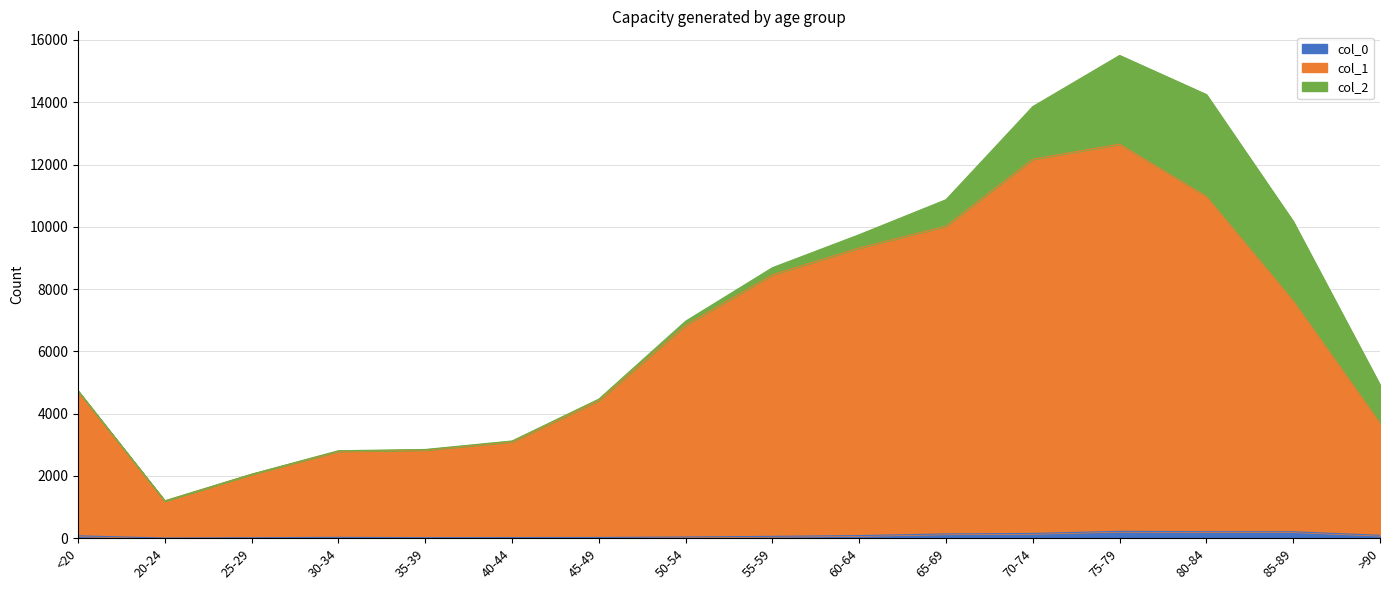

What is the difference between the highest and lowest values at 70-74?

12018